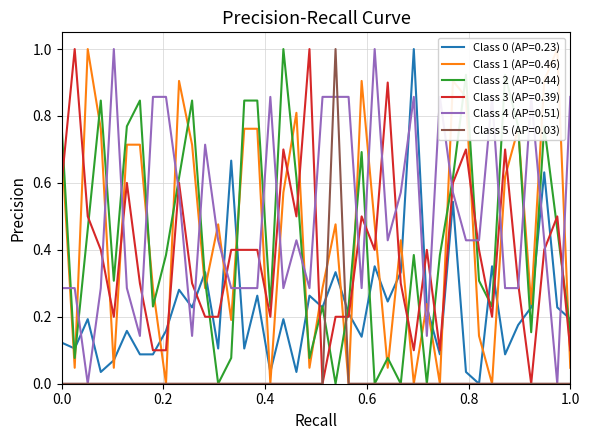

Which series ends up on top after the final intersection of Class 4 (AP=0.51) and Class 0 (AP=0.23)?

Class 4 (AP=0.51)